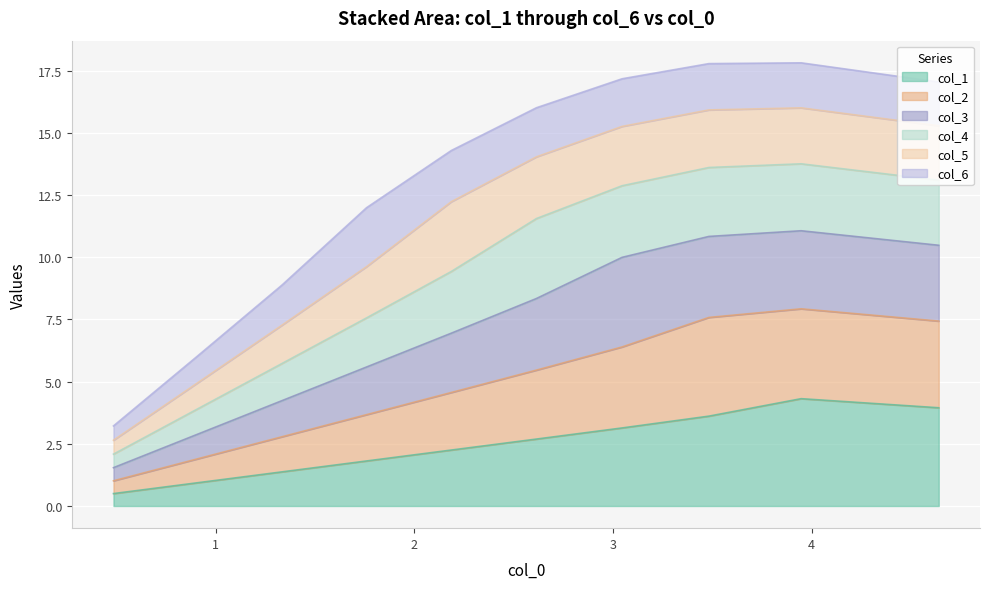

What is the lowest value of the col_1 series?

0.5